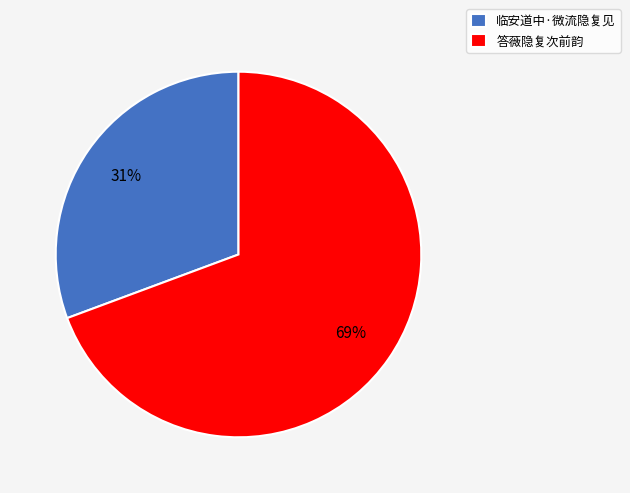

Which has a higher value, 答薇隐复次前韵 or 临安道中·微流隐复见?

答薇隐复次前韵